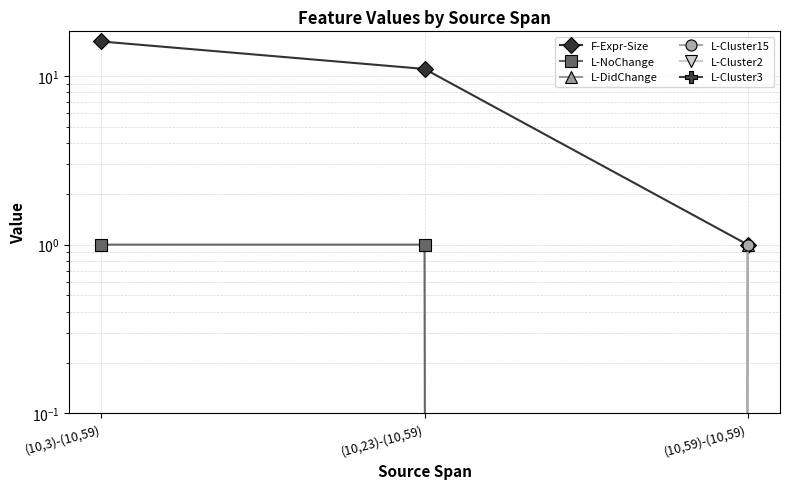

What is the label of the 1st point from the left?

(10,3)-(10,59)